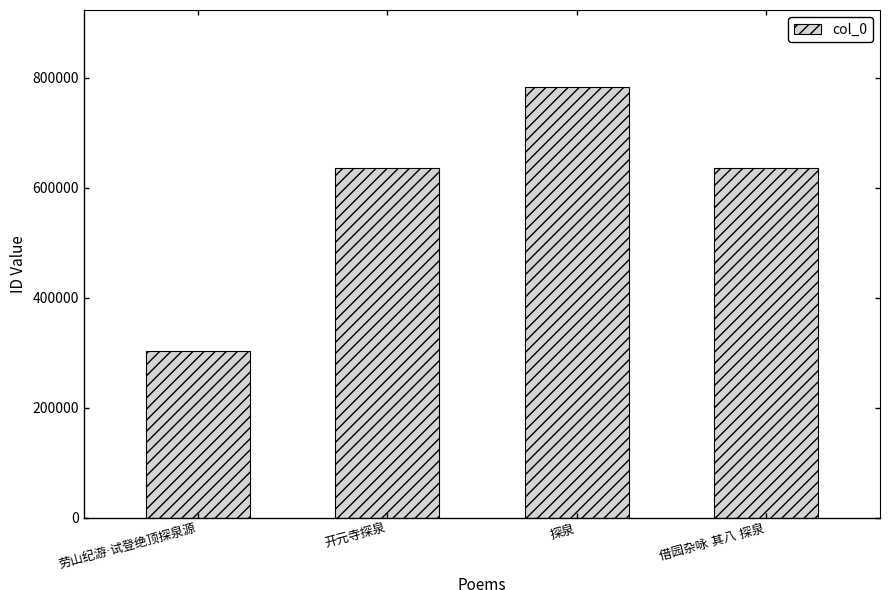

What is the value of the 2nd bar from the left?

636298